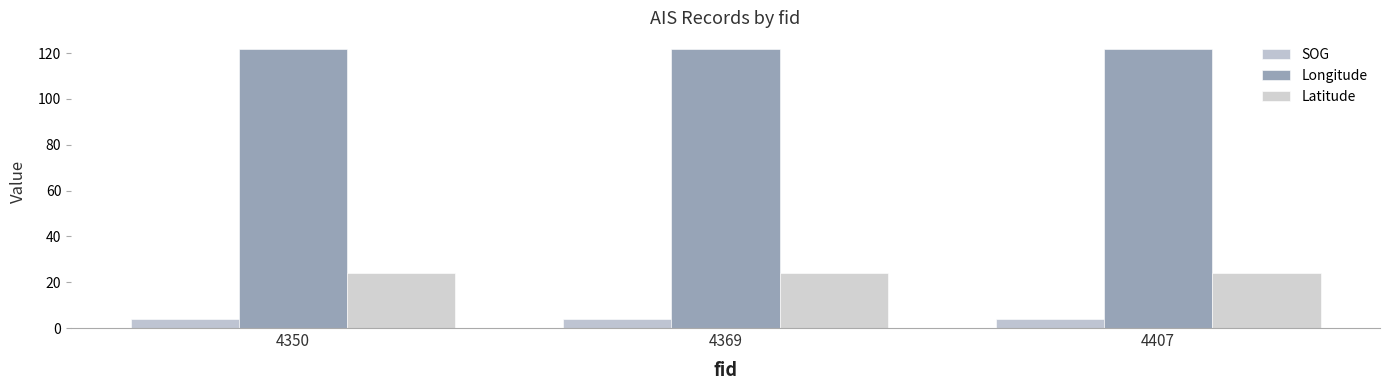

Does the chart contain any negative values?

No